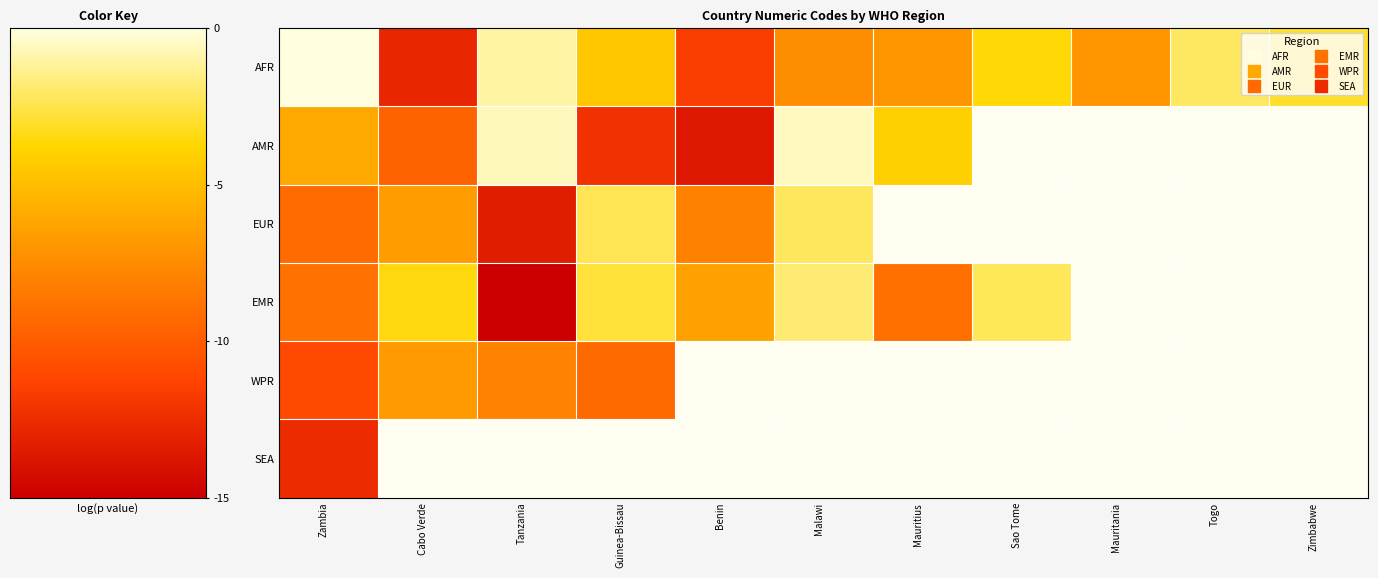

What is the difference between the highest and lowest values at Guinea-Bissau?

582.0